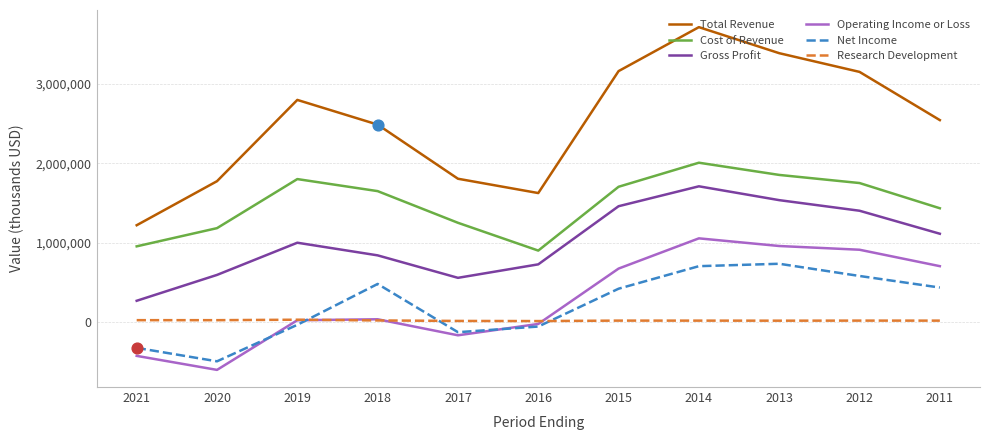

Which series has the largest range (max minus min)?

Total Revenue